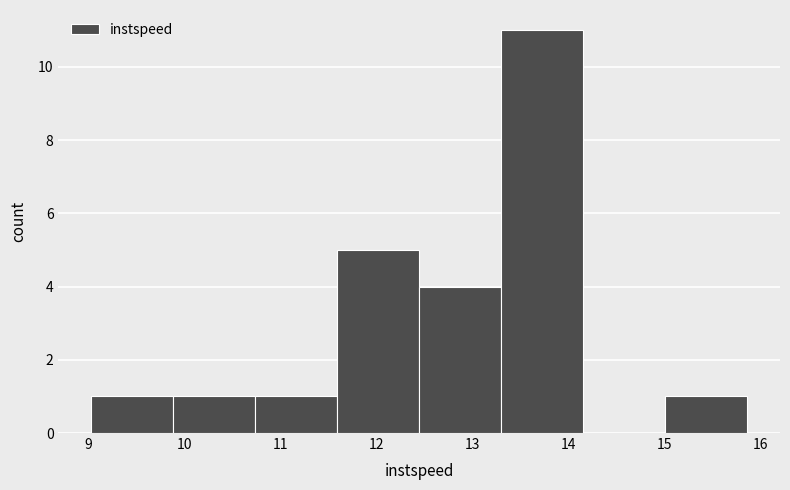

Which range on the x-axis has the tallest bar?

13.3 to 14.2